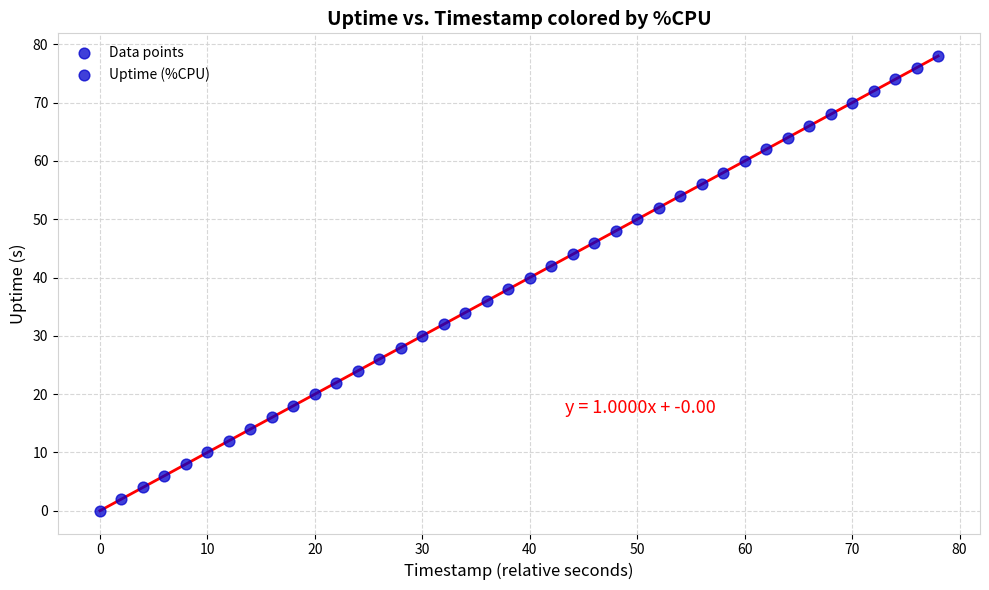

What is the range of Y values (max minus min)?

78